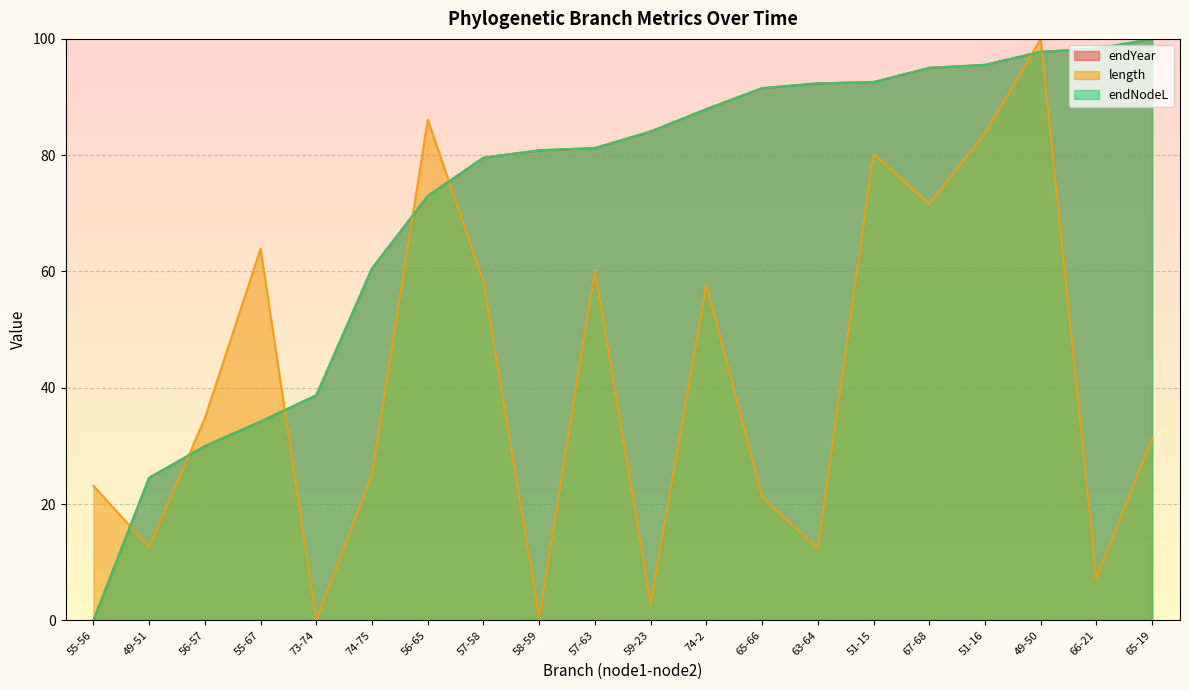

What position from the right is 67-68?

5